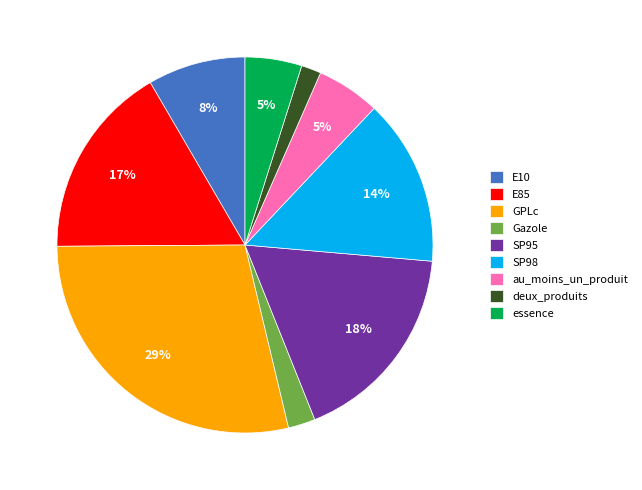

Does Gazole represent more than half of the total?

No